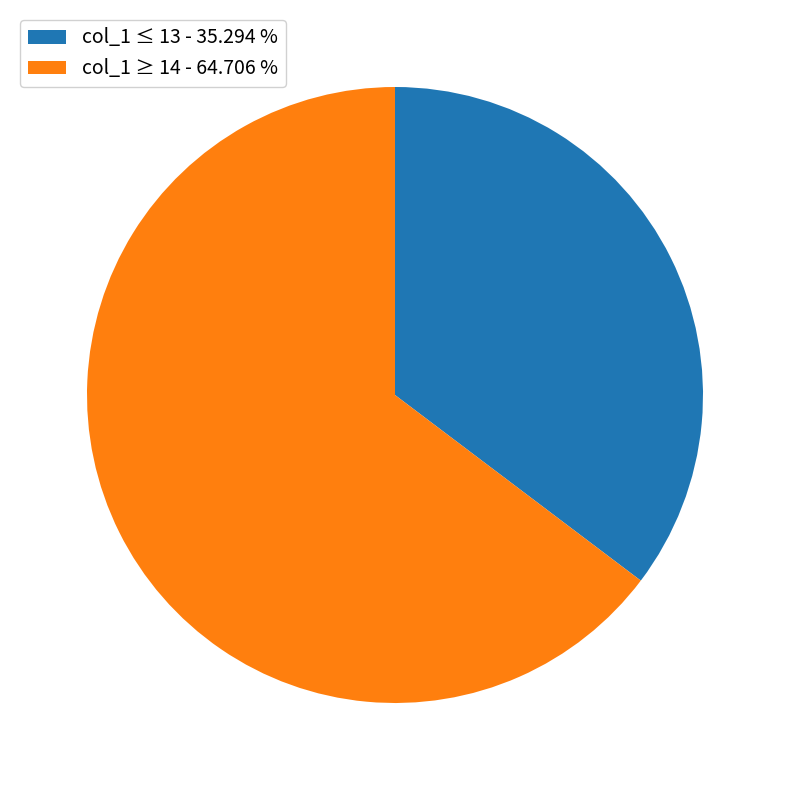

What is the smallest slice in the pie chart?

col_1 ≤ 13 - 35.294 %